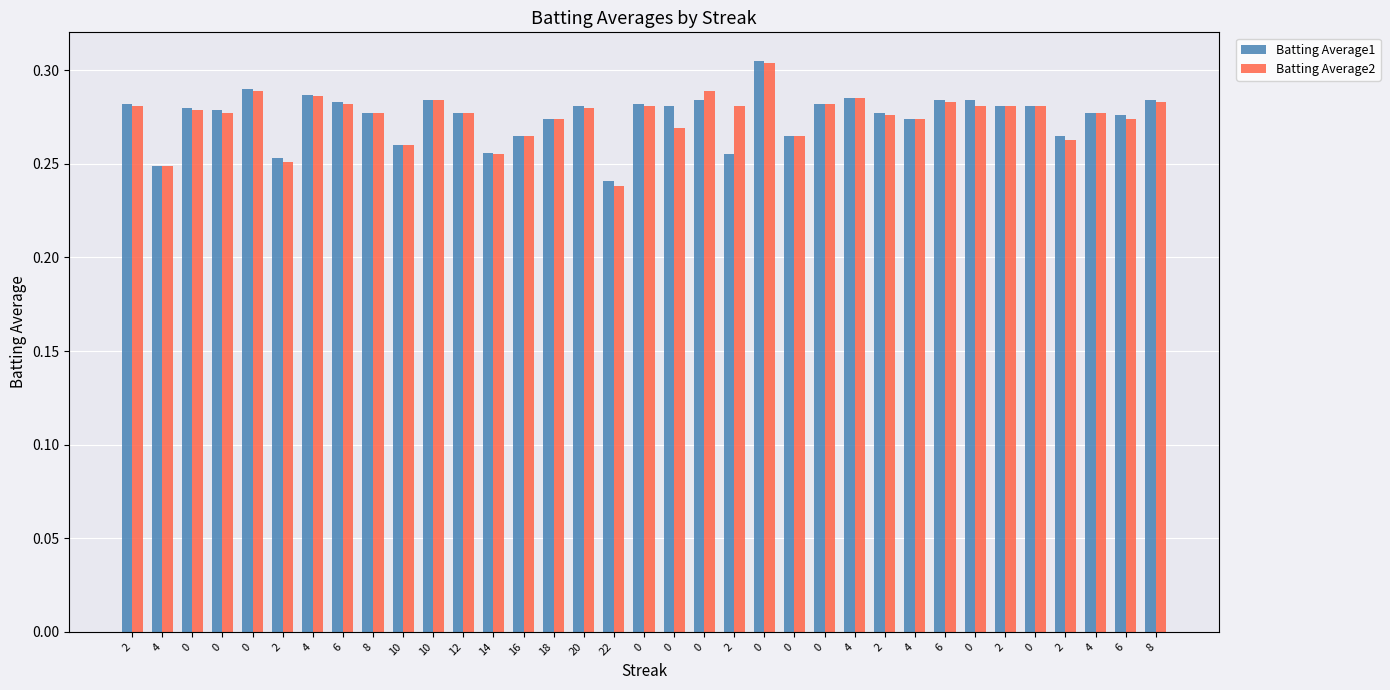

What are all the series names shown in the legend?

Batting Average1, Batting Average2